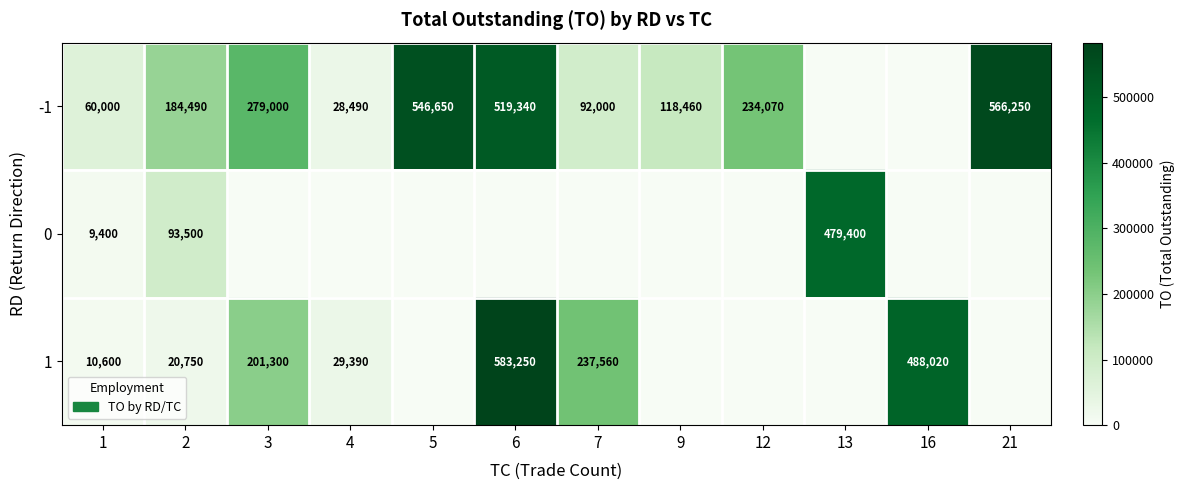

True or false: -1 has a value of 51490 at 2.

False